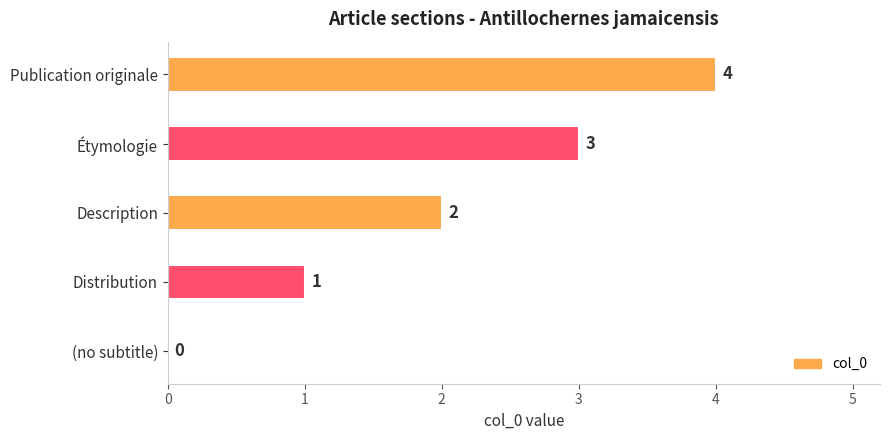

What is the sum of the values at Étymologie and Description?

5